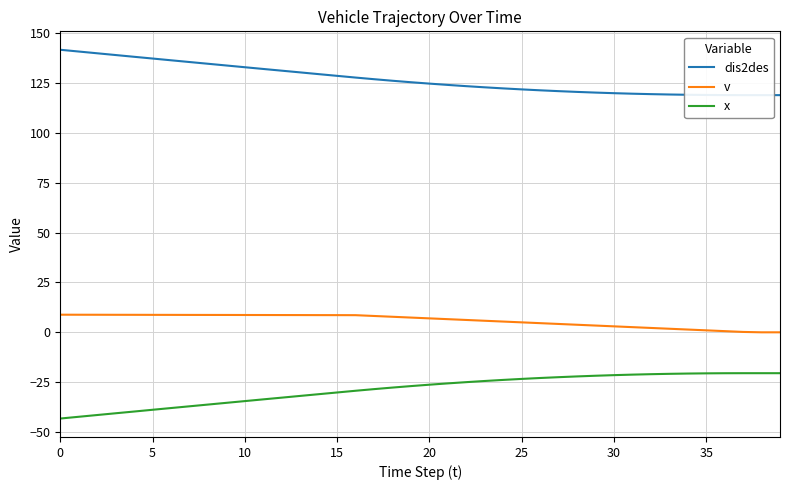

What is the difference between the maximum and minimum values in the x series?

22.7